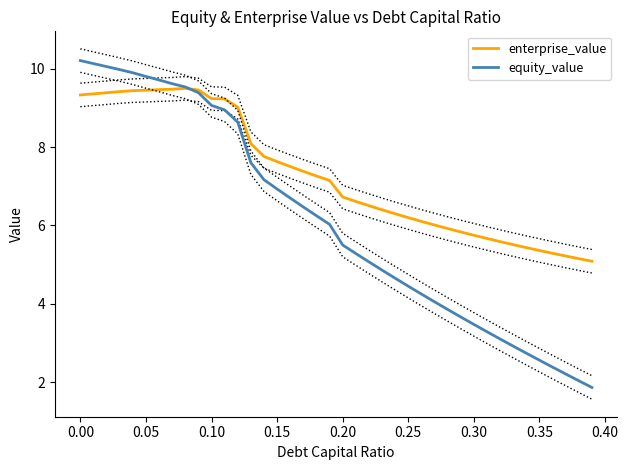

At how many categories does at least one series exceed 9?

13